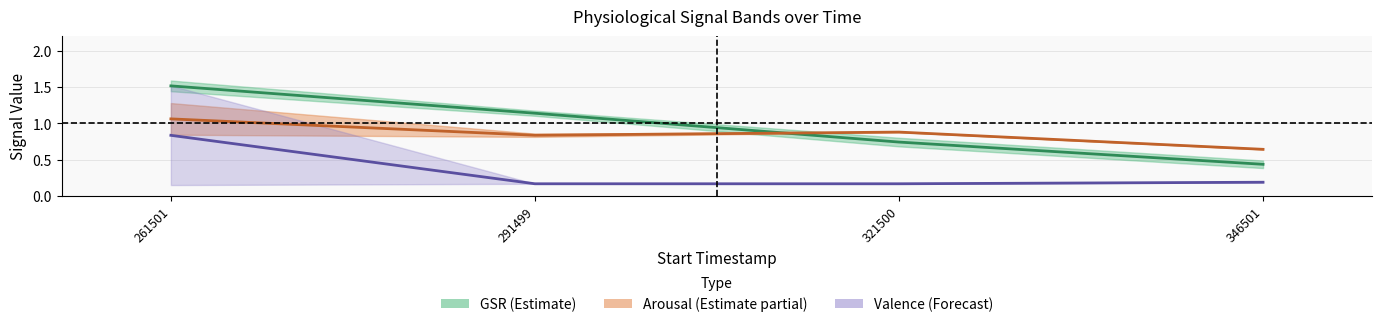

True or false: ArousalStart and ValenceStart cross at least once.

False